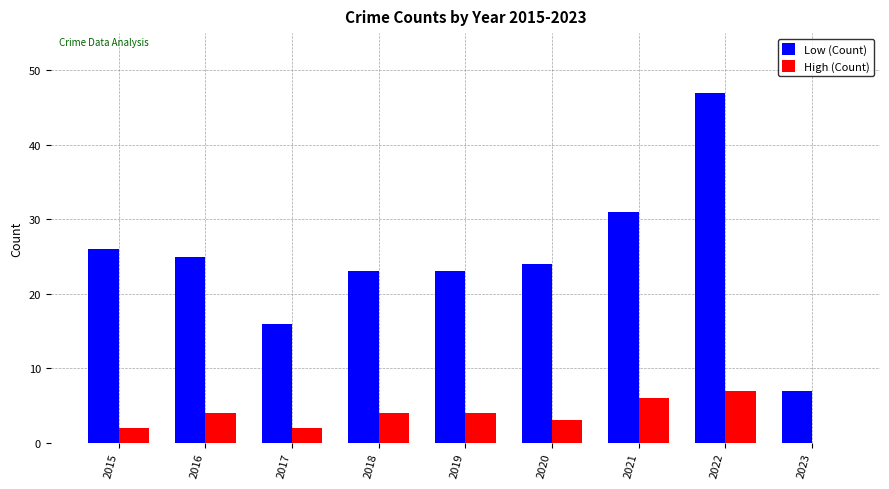

What is the sum of all High (Count) values?

32